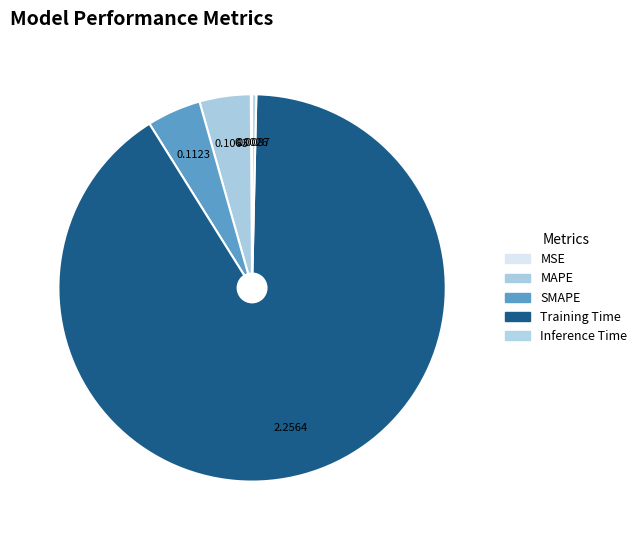

Which slice is the smallest?

MSE